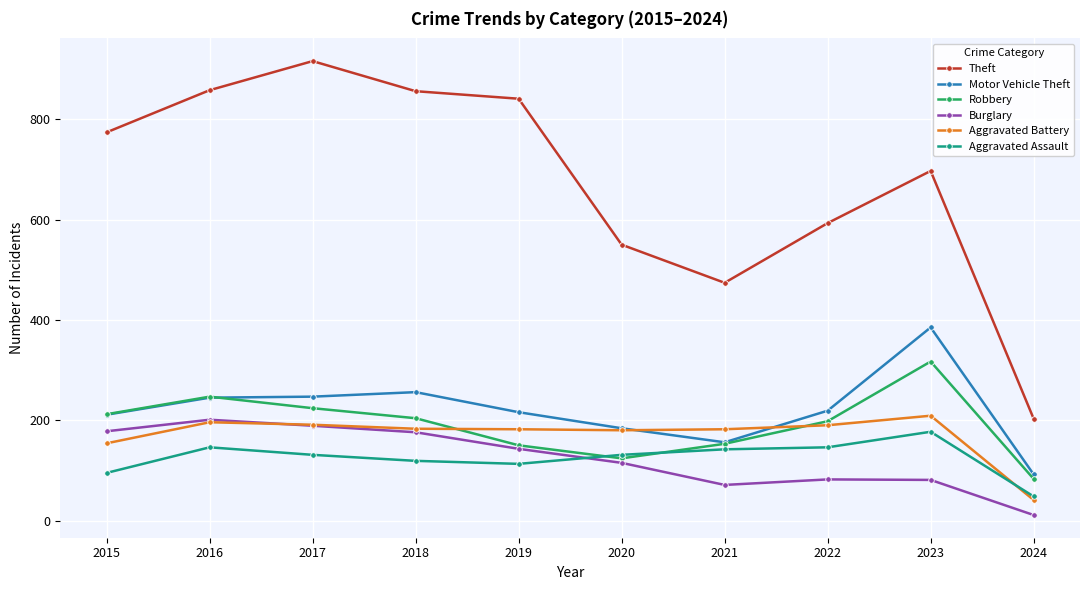

What is the difference between the second highest and second lowest values in the Theft series?

384